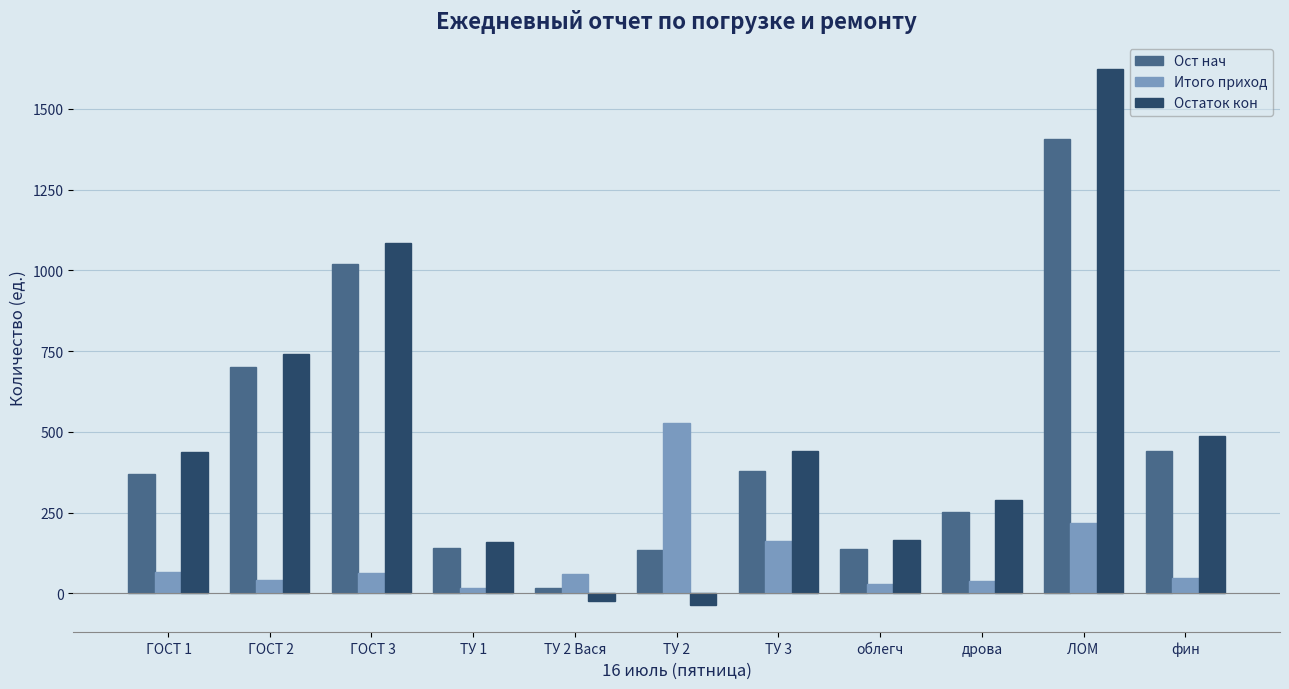

The Ост нач series shows 135 at ТУ 2. True or false?

True